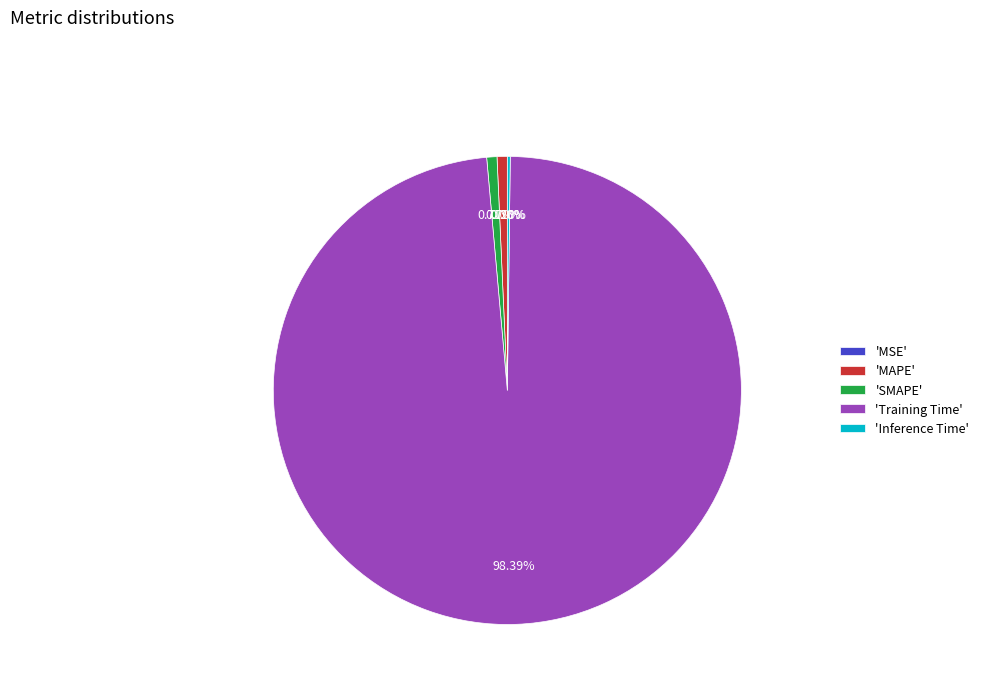

Between 'MAPE' and 'Training Time', which is larger?

'Training Time'